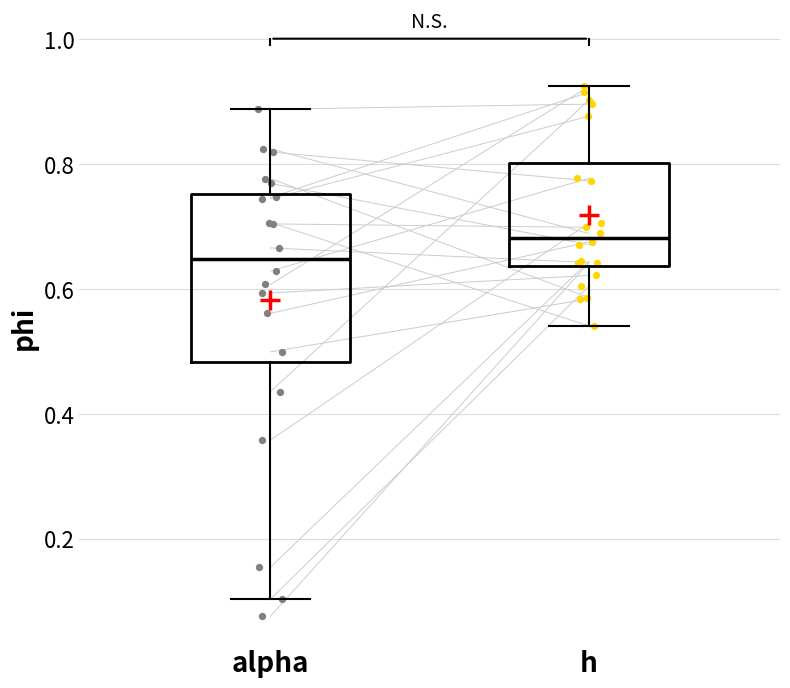

Reading left to right, read every box against the y-axis: the position of its median line, the range the box covers, and the ends of its whiskers. The values are not printed on the chart, so give them approximately, as read against the axis.

alpha: median 0.64, box 0.48 to 0.76, whiskers 0.10 to 0.88
h: median 0.68, box 0.64 to 0.80, whiskers 0.54 to 0.92